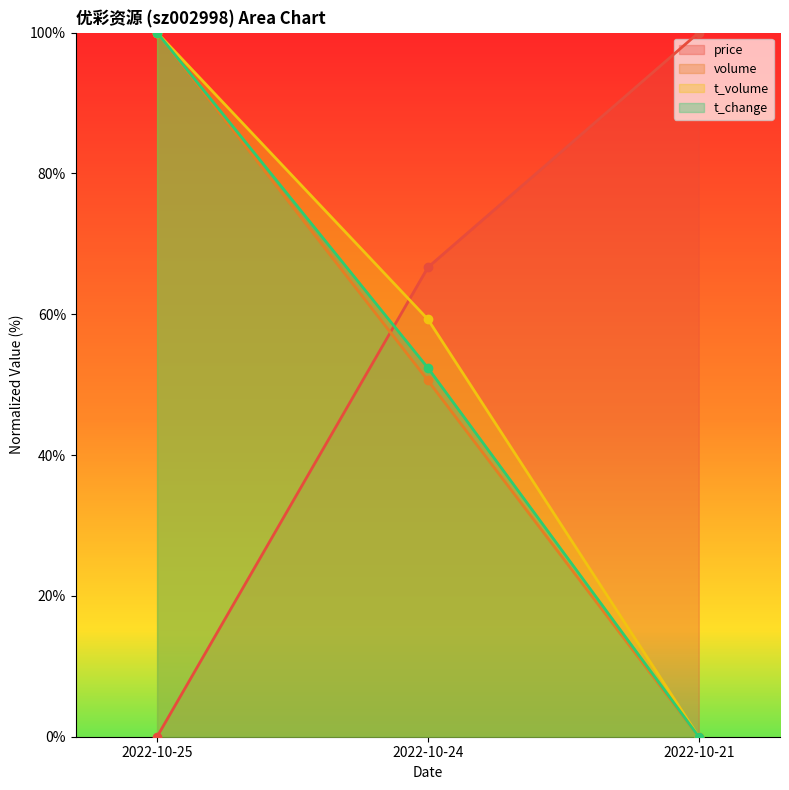

Which series has the largest range (max minus min)?

price